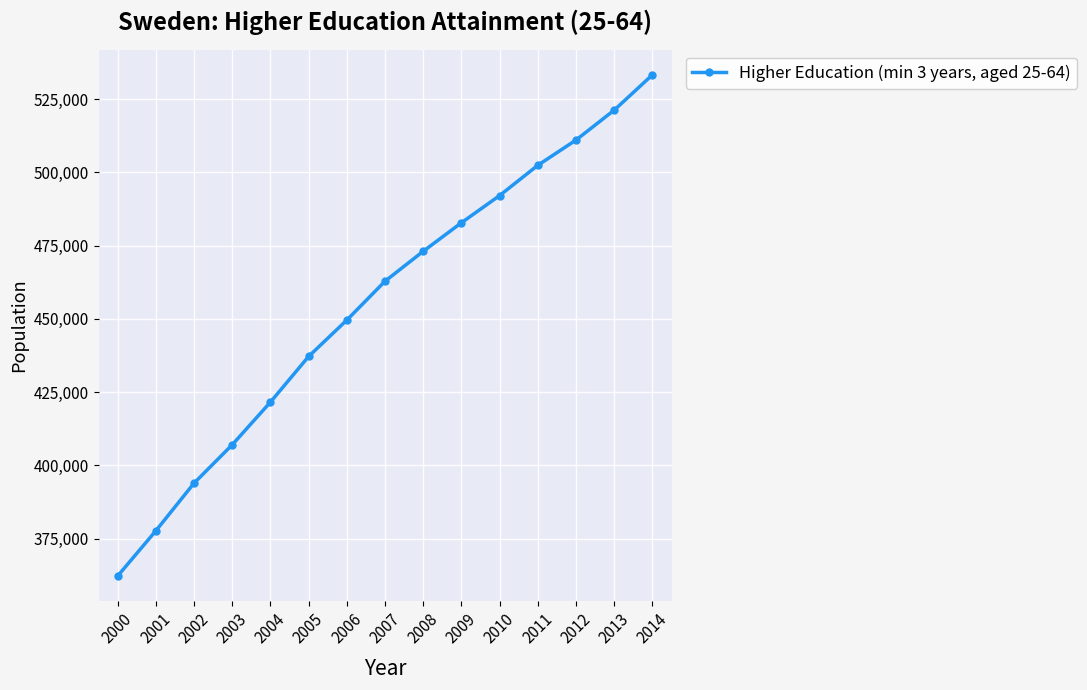

How many lines are shown in the chart?

1